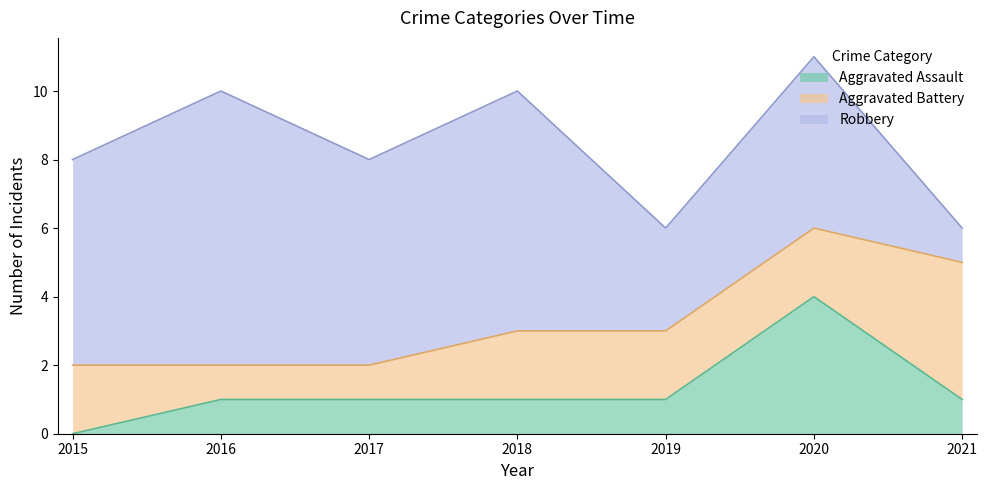

Reading left to right, transcribe all the data shown in this chart.

Aggravated Assault: 0	1	1	1	1	4	1
Aggravated Battery: 2	1	1	2	2	2	4
Robbery: 6	8	6	7	3	5	1